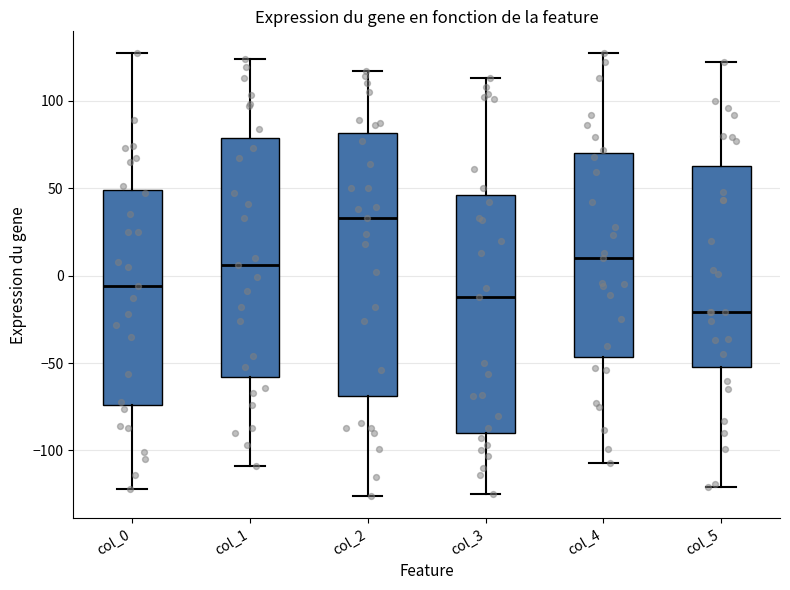

Which box's median line is the highest?

col_2